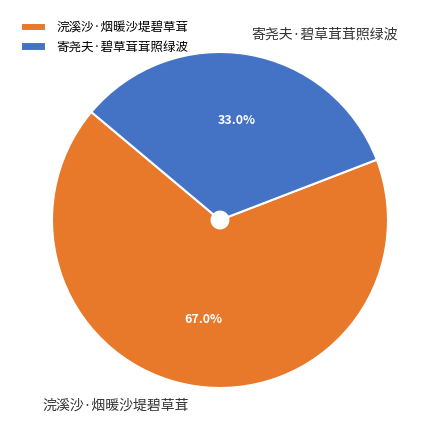

What percentage do 寄尧夫·碧草茸茸照绿波 and 浣溪沙·烟暖沙堤碧草茸 together represent?

100.0%